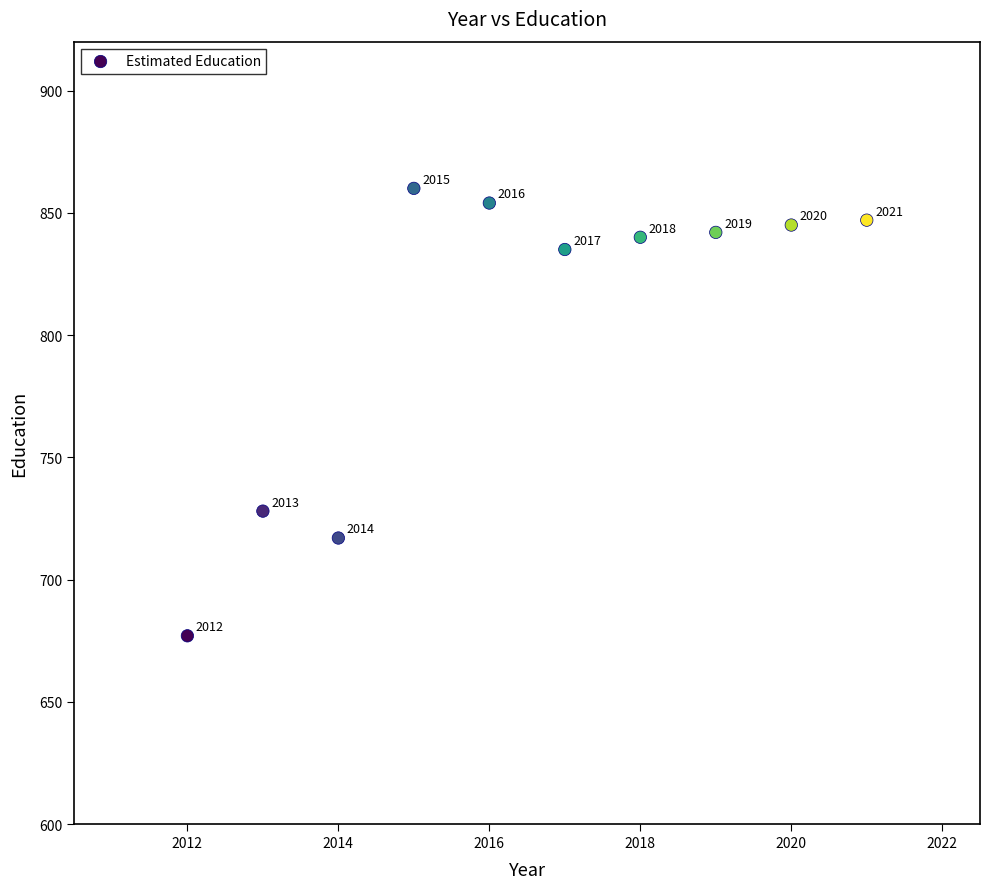

What Y value in the scatter plot is closest to 768?

728